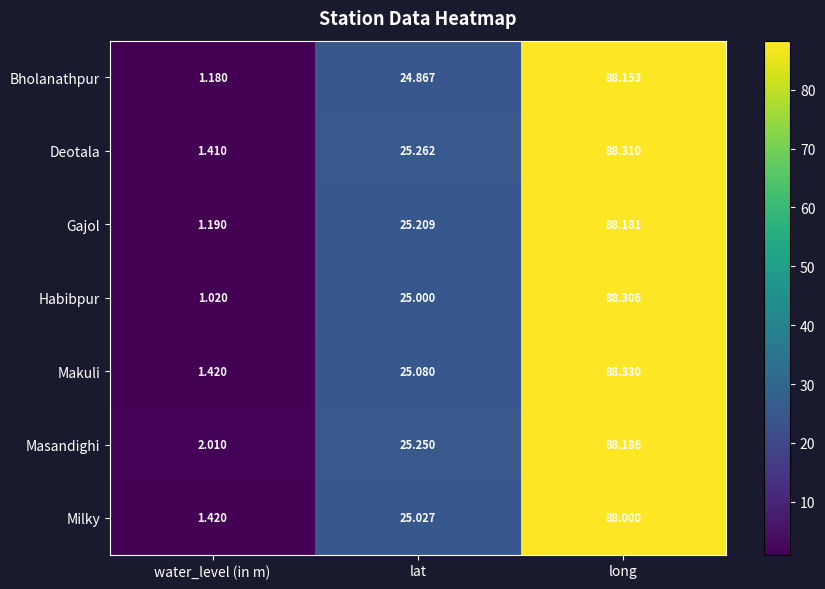

Rank the series at lat from lowest to highest value.

Bholanathpur, Habibpur, Milky, Makuli, Gajol, Masandighi, Deotala